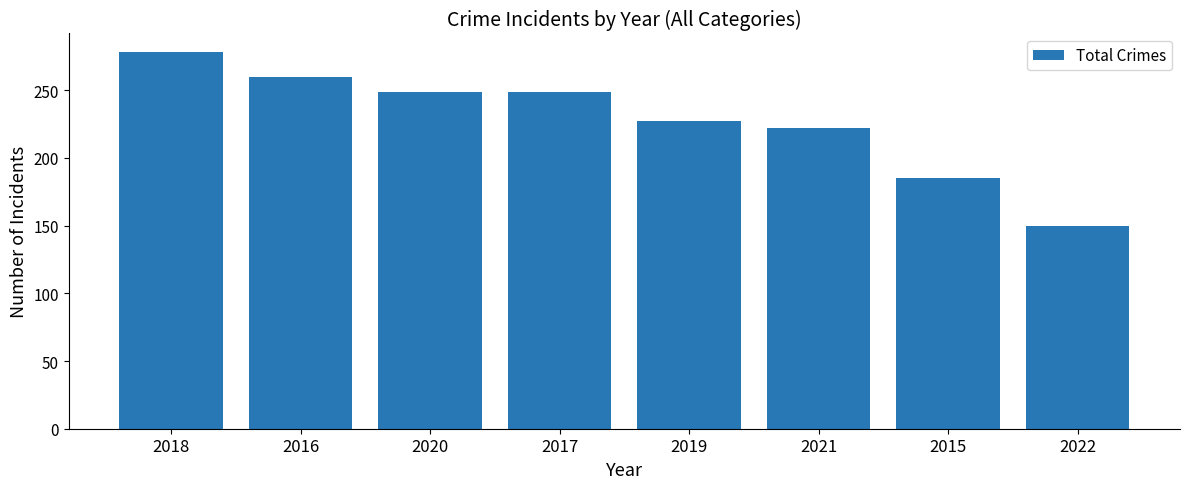

How many bars are there in total?

8